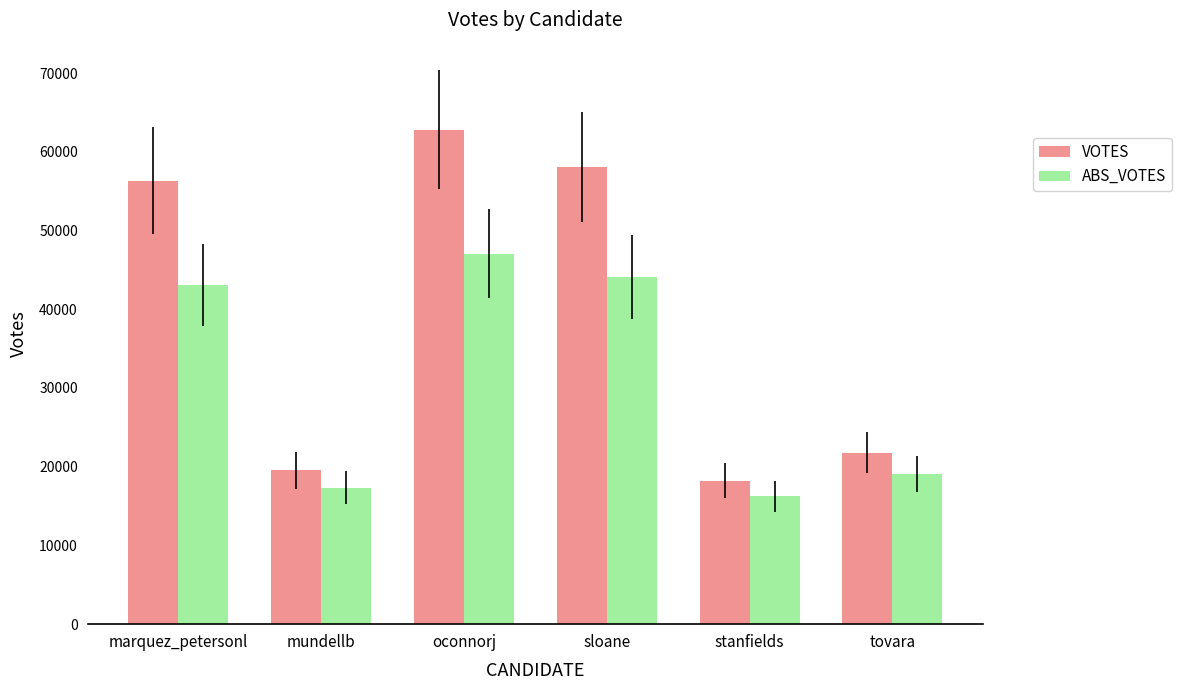

At which category is the sum across all series the highest?

oconnorj